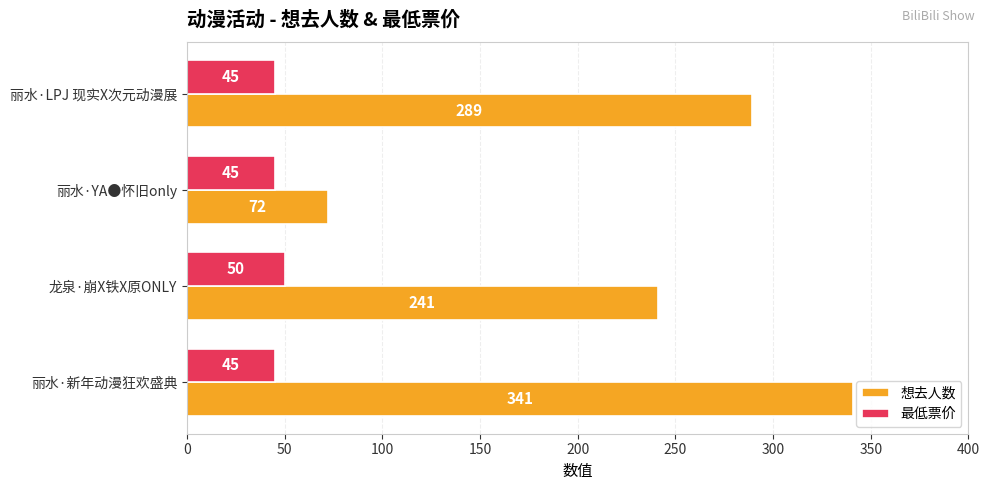

The value of 最低票价 at 丽水·YA●怀旧only is 45. True or false?

True